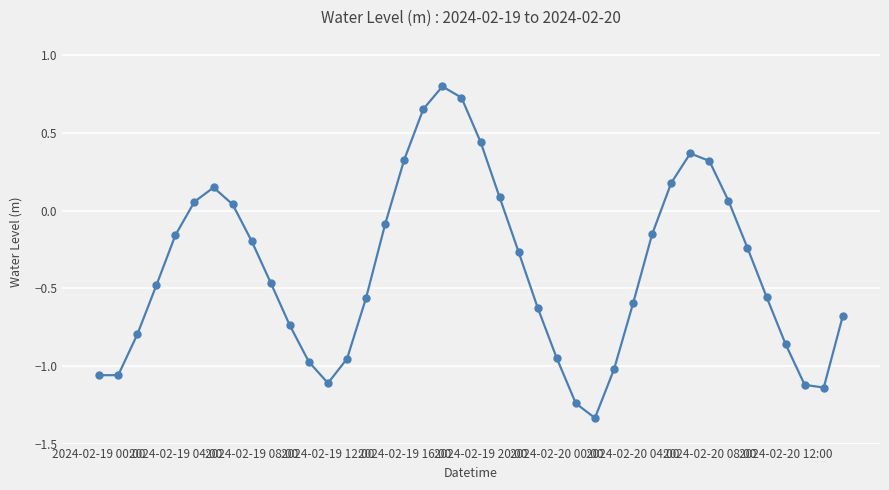

What is the average value?

-0.4